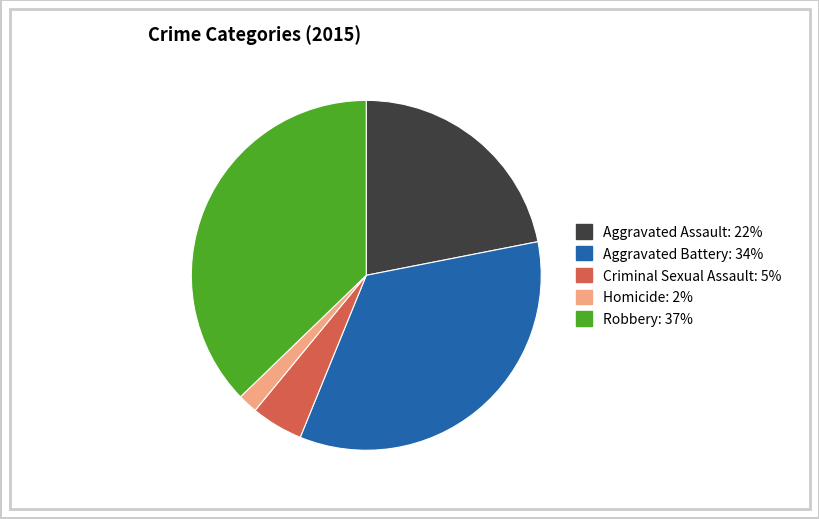

Between Robbery and Criminal Sexual Assault, which is larger?

Robbery